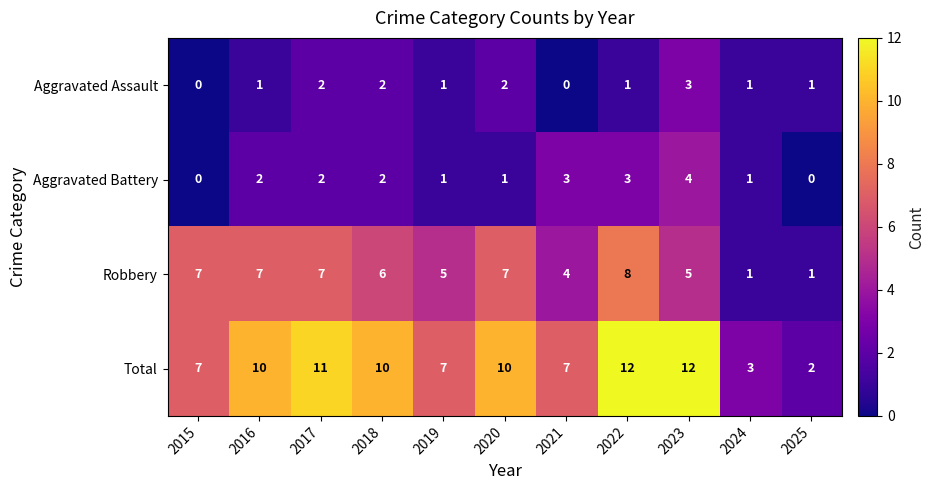

What is the difference between the highest and lowest values at 2023?

9